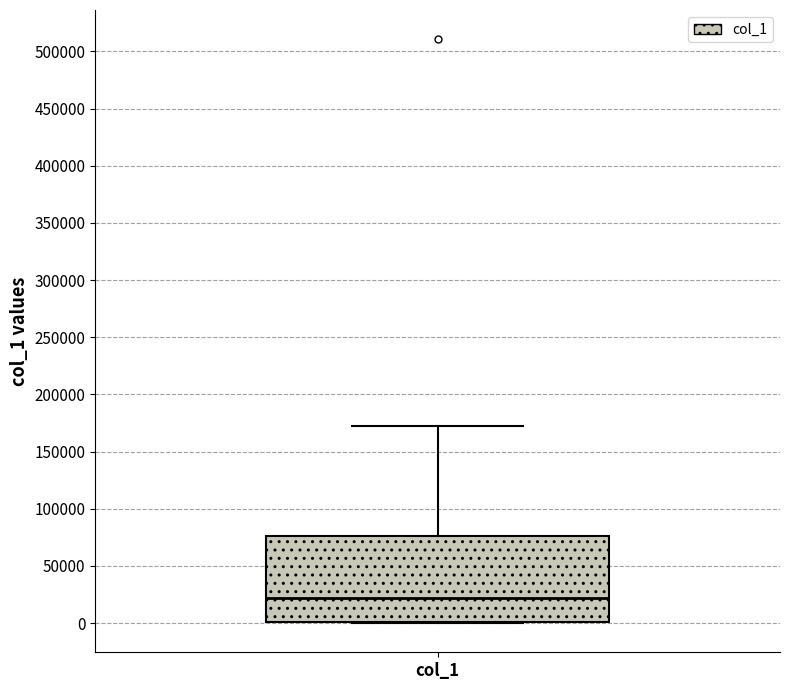

Transcribe this box plot: give where the median line is, the range the box spans, and where the two whiskers end, as read against the y-axis. The values are not printed on the chart, so give them approximately, as read against the axis.

median 20000, box 0 to 75000, whiskers 0 to 170000